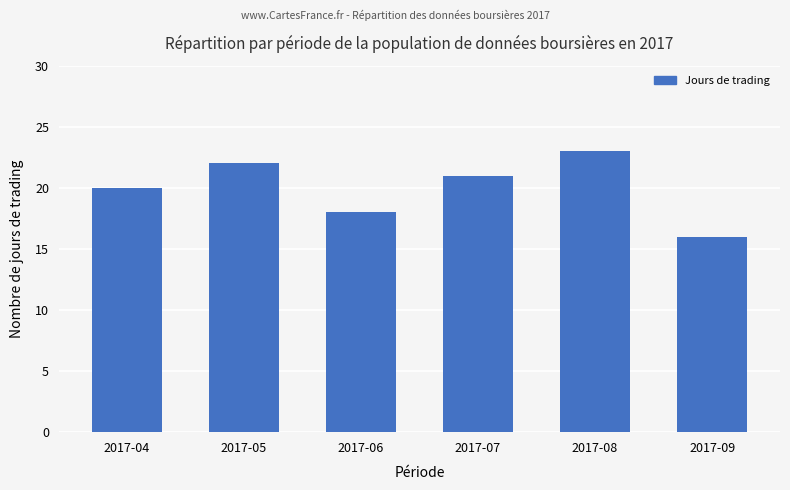

How many distinct data groups are displayed?

1